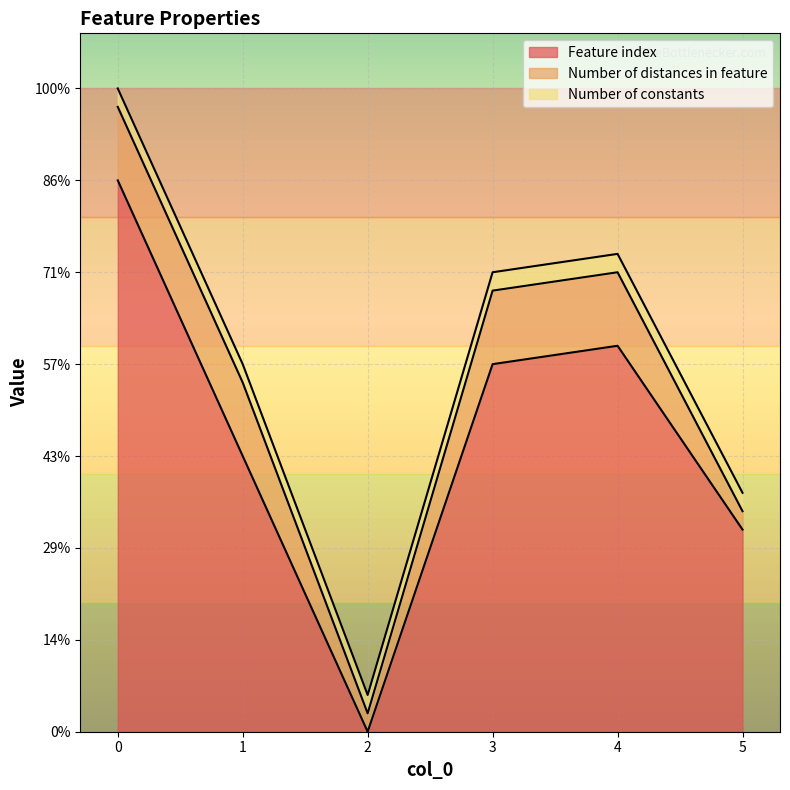

At which label does Feature index reach its minimum?

2